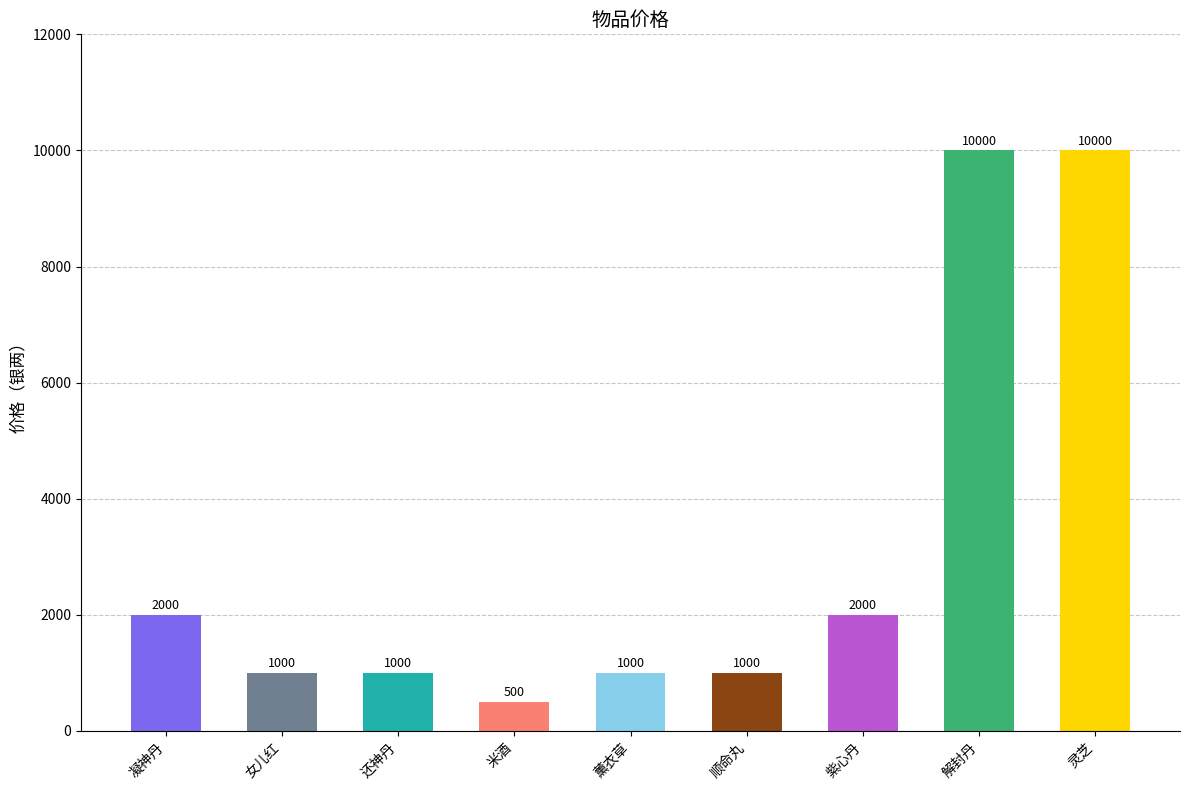

Reading left to right, list all the values displayed in this chart.

2000	1000	1000	500	1000	1000	2000	10000	10000